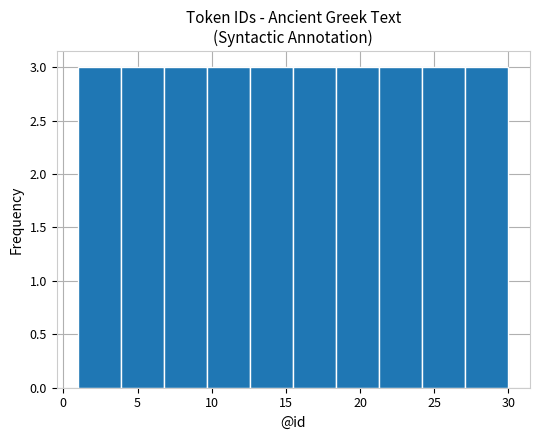

Reading left to right, transcribe this chart: for each bar, give the range it covers on the x-axis and its height. Neither the bar edges nor the heights are printed on the chart, so give them approximately, as read against the axes.

1.0 to 3.9: 3
3.9 to 6.8: 3
6.8 to 9.7: 3
9.7 to 12.6: 3
12.6 to 15.5: 3
15.5 to 18.4: 3
18.4 to 21.3: 3
21.3 to 24.2: 3
24.2 to 27.1: 3
27.1 to 30.0: 3